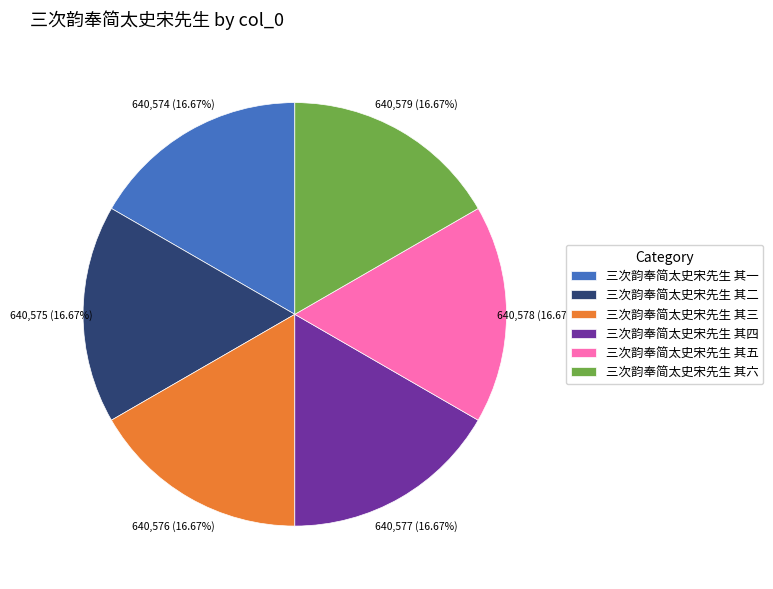

Is there a majority slice in this chart?

No